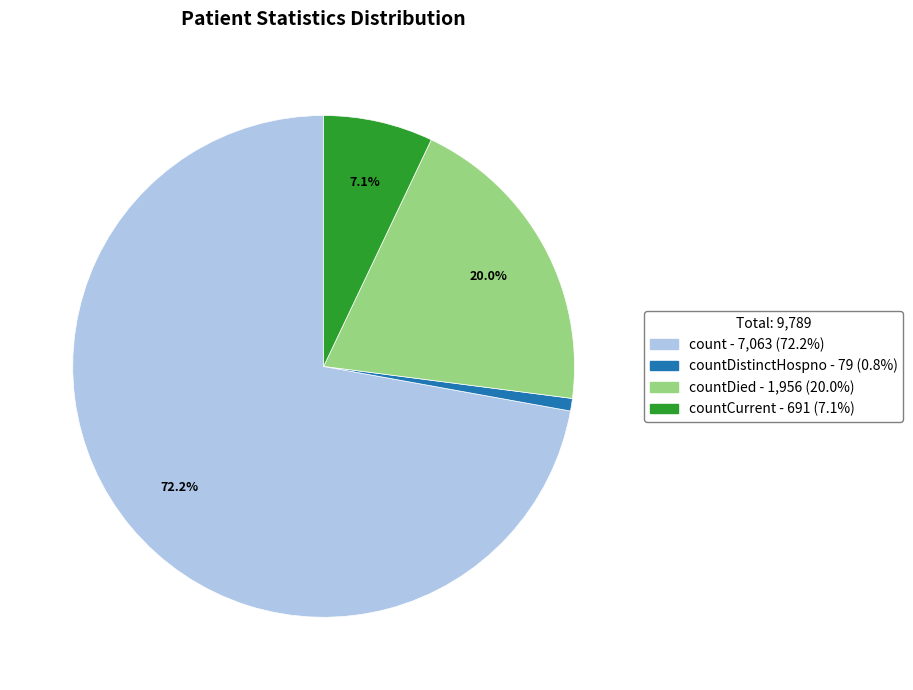

Is there any slice that represents more than half of the pie?

Yes